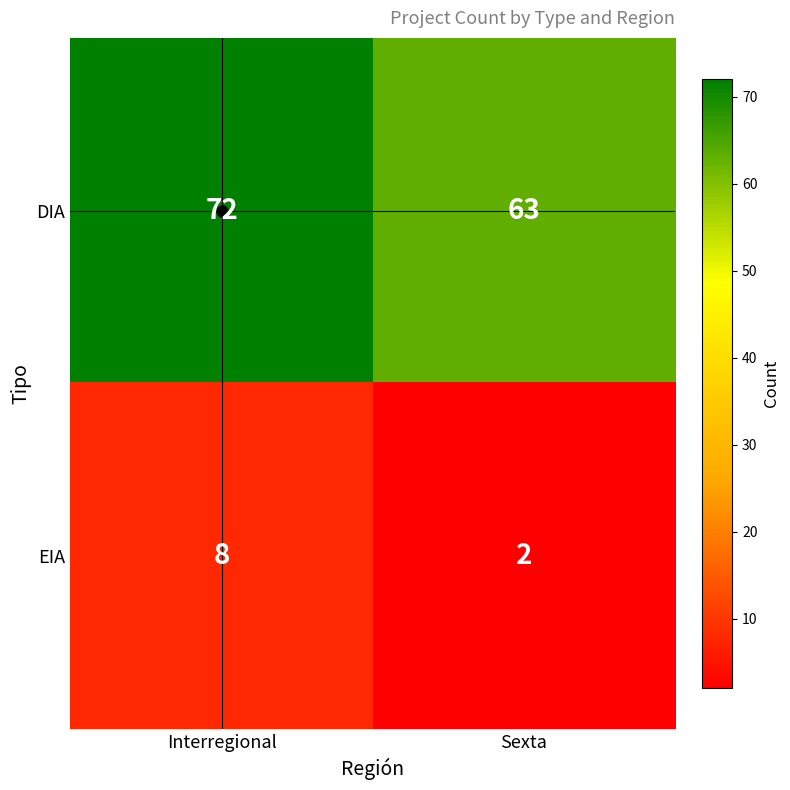

How many data points does each series have?

2